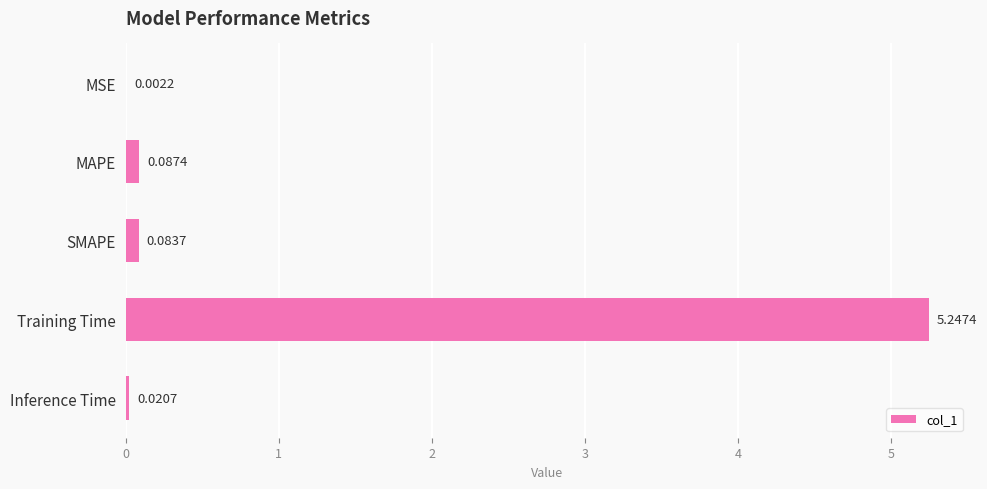

What is the change in value from MSE to SMAPE?

+0.1